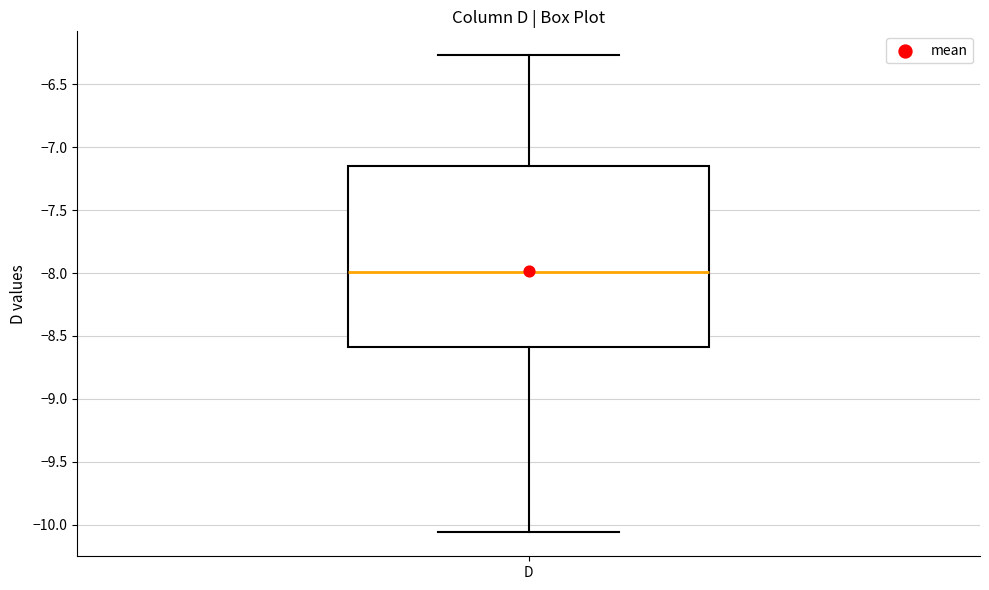

Where does the lower whisker of the box for D end on the y-axis? The values are not printed on the chart, so give them approximately, as read against the axis.

-10.05